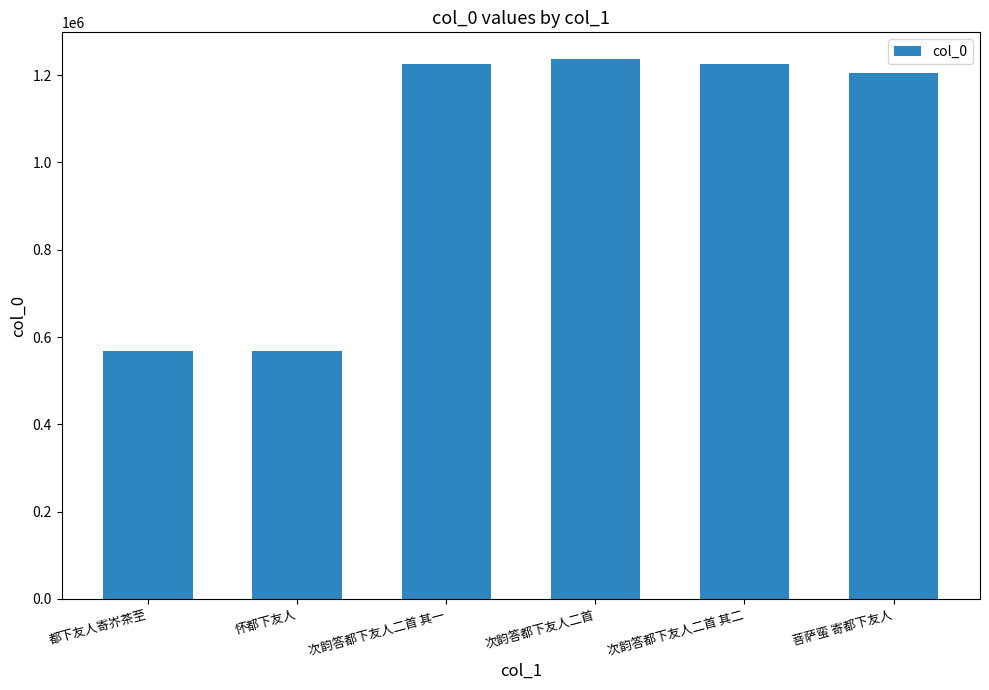

Between 次韵答都下友人二首 and 都下友人寄岕茶至, which is larger?

次韵答都下友人二首